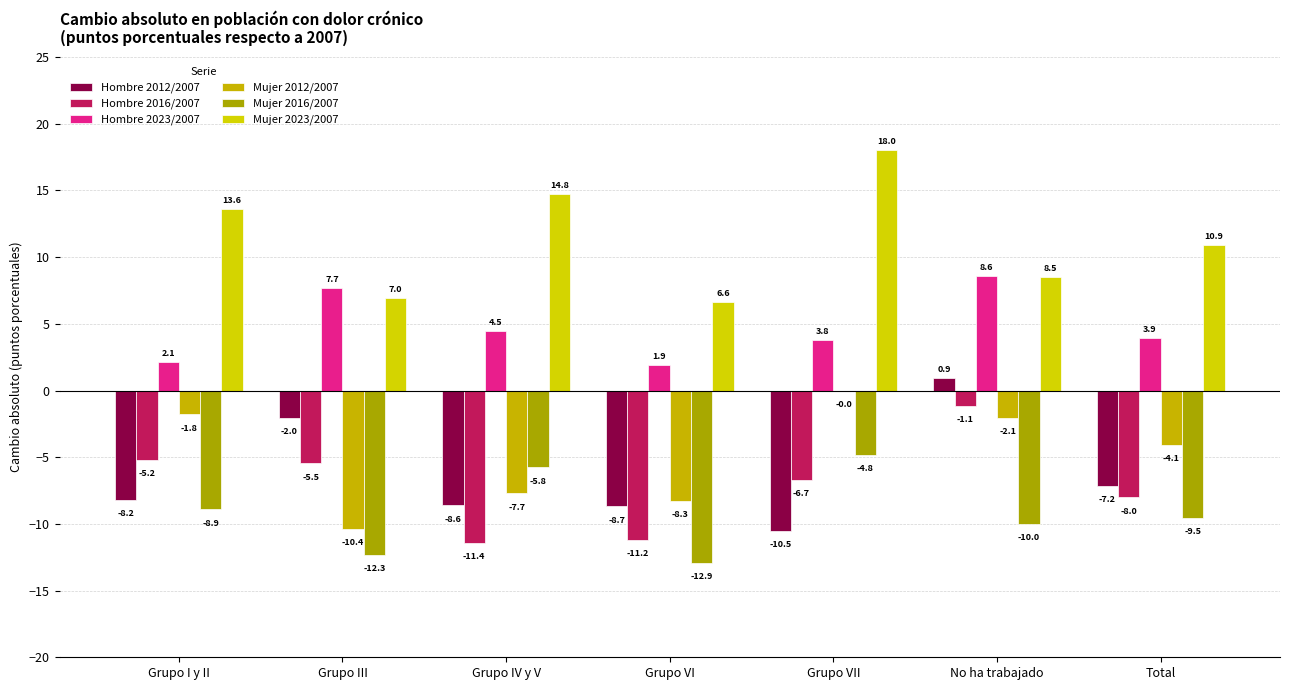

Rank the series by their maximum value, from highest to lowest.

Mujer 2023/2007, Hombre 2023/2007, Hombre 2012/2007, Mujer 2012/2007, Hombre 2016/2007, Mujer 2016/2007